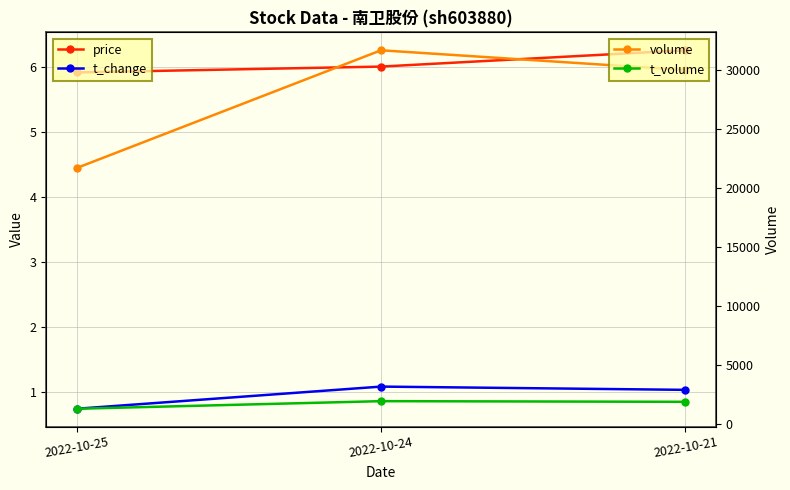

The price series shows 9.3 at 2022-10-25. True or false?

False